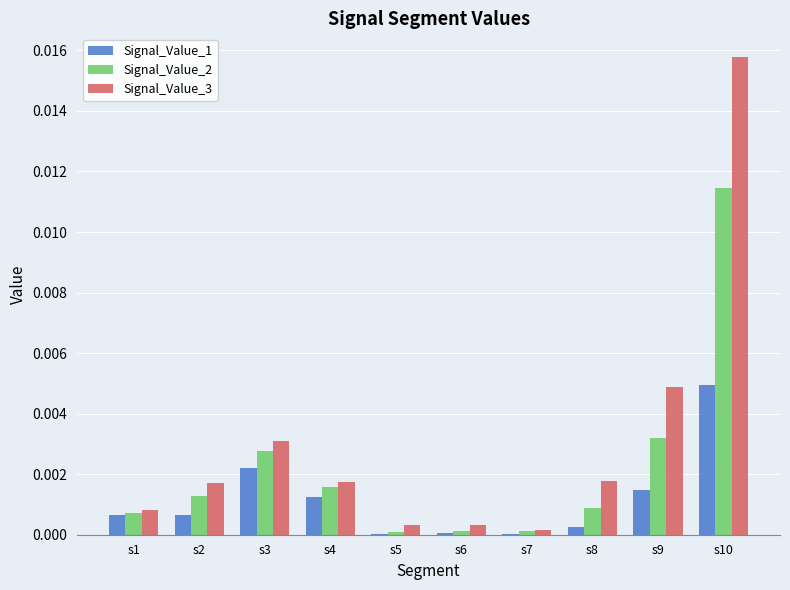

Is it true that Signal_Value_1 equals 0.0 at s2?

True